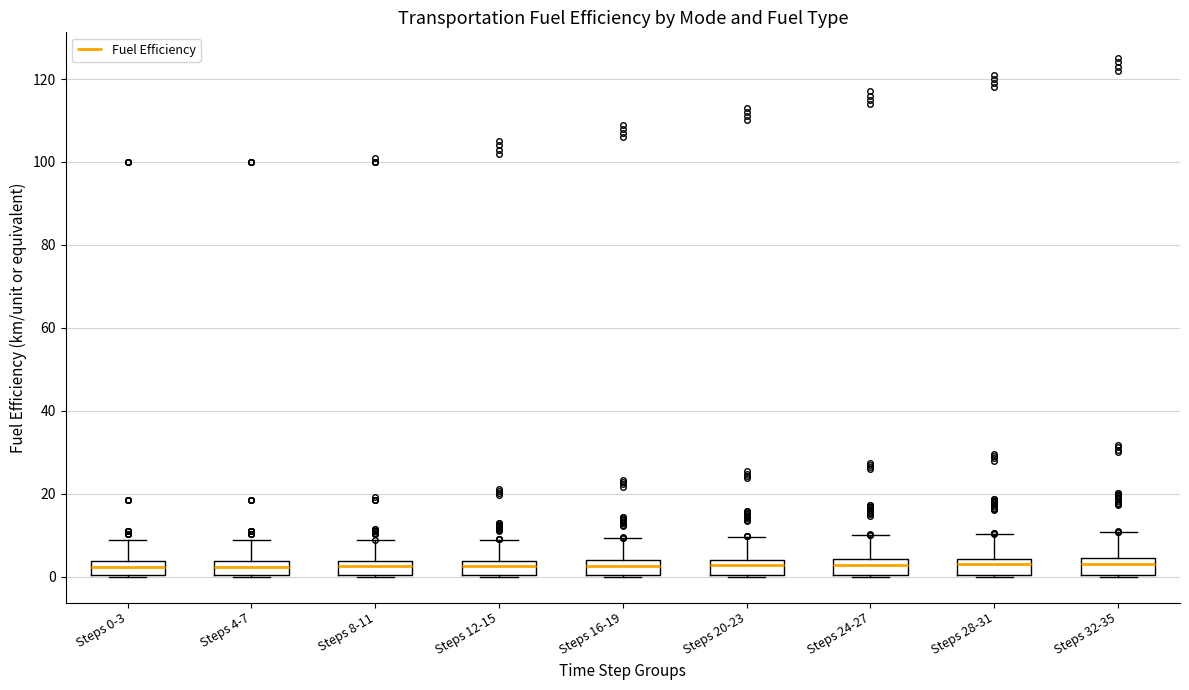

Reading left to right, transcribe this box plot: for each box, give where its median line is, the range the box spans, and where its two whiskers end, as read against the y-axis. The values are not printed on the chart, so give them approximately, as read against the axis.

Steps 0-3: median 2, box 0 to 4, whiskers 0 to 8
Steps 4-7: median 2, box 0 to 4, whiskers 0 to 8
Steps 8-11: median 2, box 0 to 4, whiskers 0 to 8
Steps 12-15: median 2, box 0 to 4, whiskers 0 to 8
Steps 16-19: median 2, box 0 to 4, whiskers 0 to 10
Steps 20-23: median 2, box 0 to 4, whiskers 0 to 10
Steps 24-27: median 2, box 0 to 4, whiskers 0 to 10
Steps 28-31: median 4 (just below the box's upper edge), box 0 to 4, whiskers 0 to 10
Steps 32-35: median 4 (just below the box's upper edge), box 0 to 4, whiskers 0 to 10